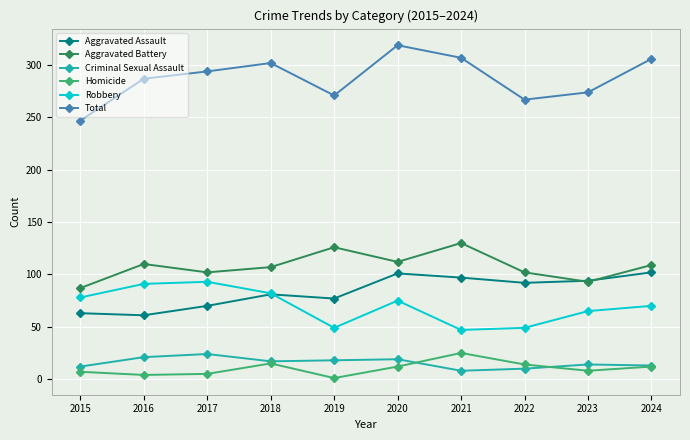

Is this an area chart (filled region under the line)?

No